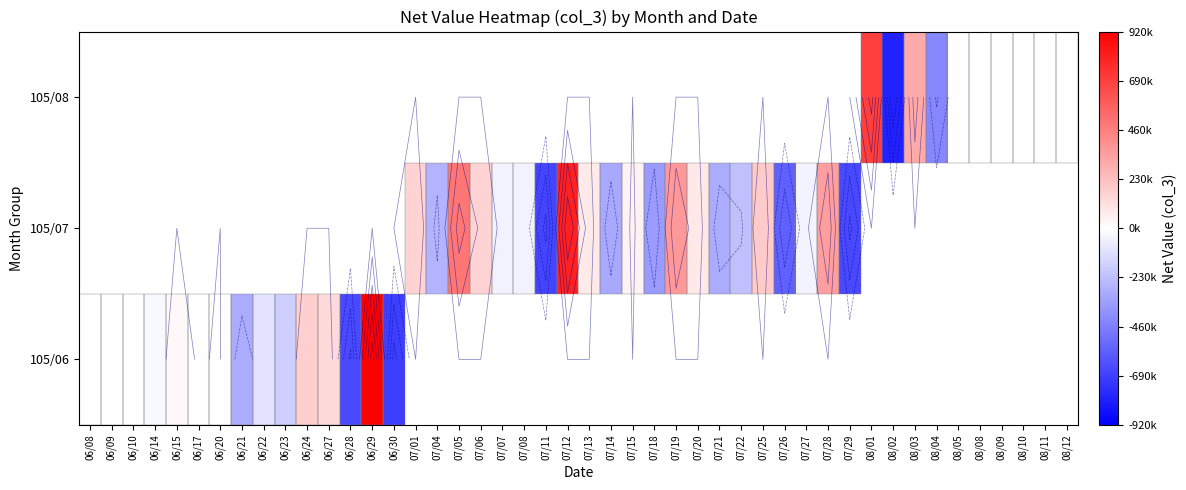

Which series changed the most between 06/17 and 06/20?

105/06